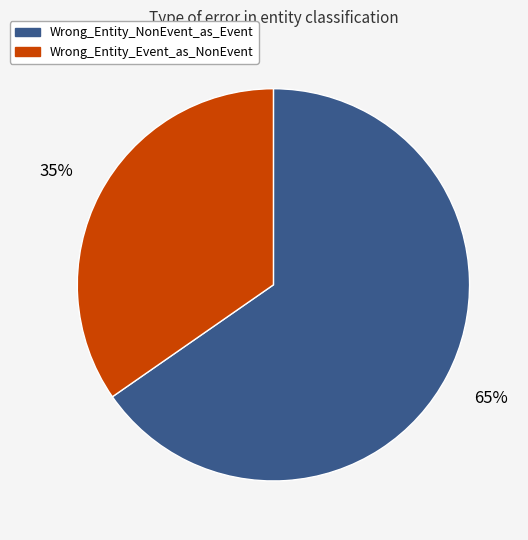

True or false: Wrong_Entity_Event_as_NonEvent accounts for 41% of the total.

False